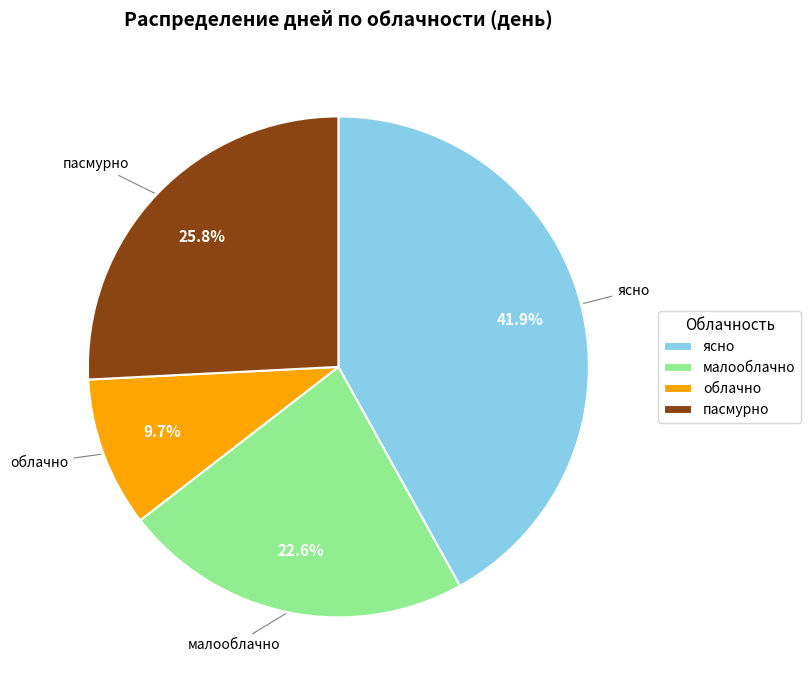

What percentage do малооблачно and ясно together represent?

64.5%